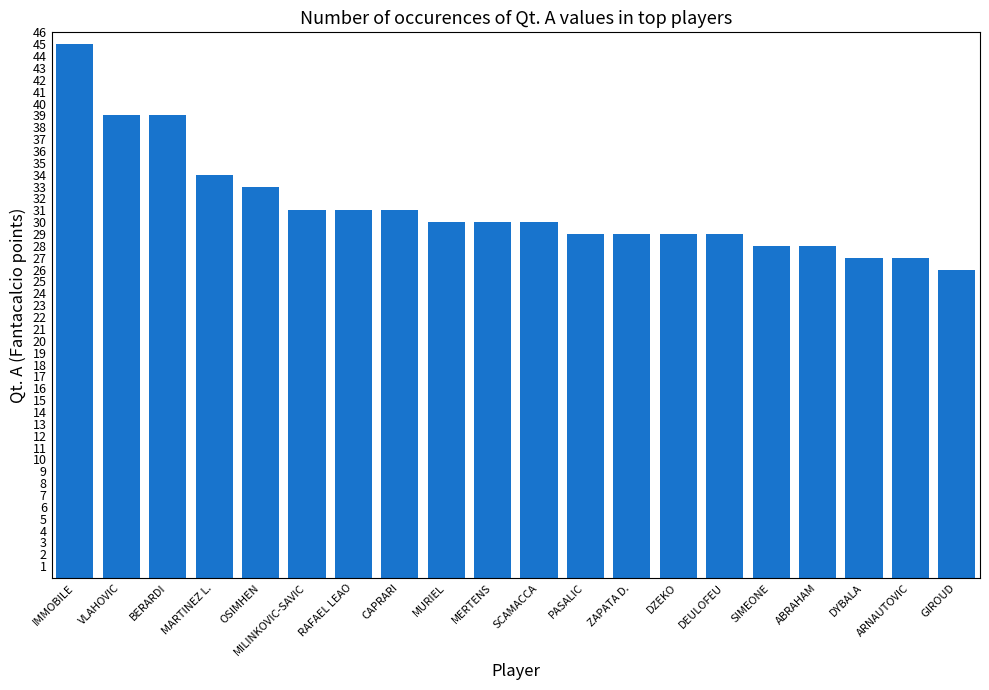

What is the sum of all values?

625